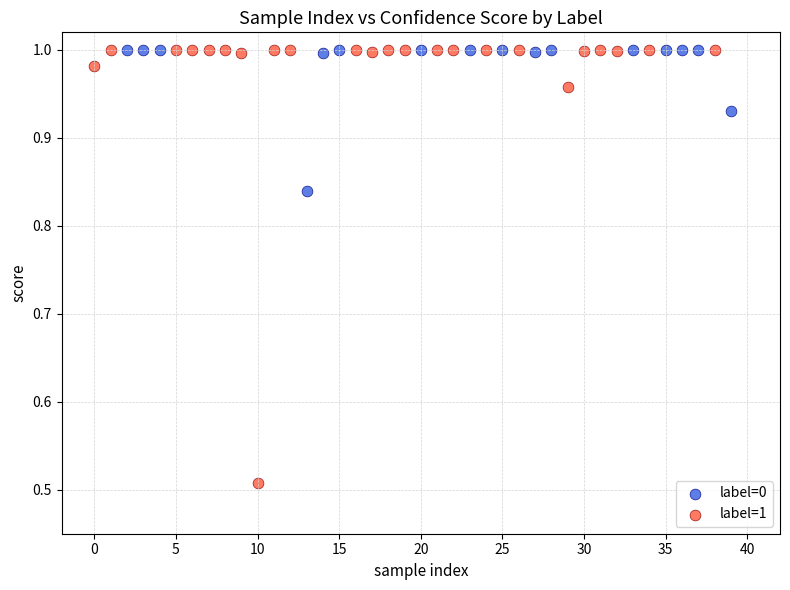

Which series has the largest Y range (max minus min)?

label=1